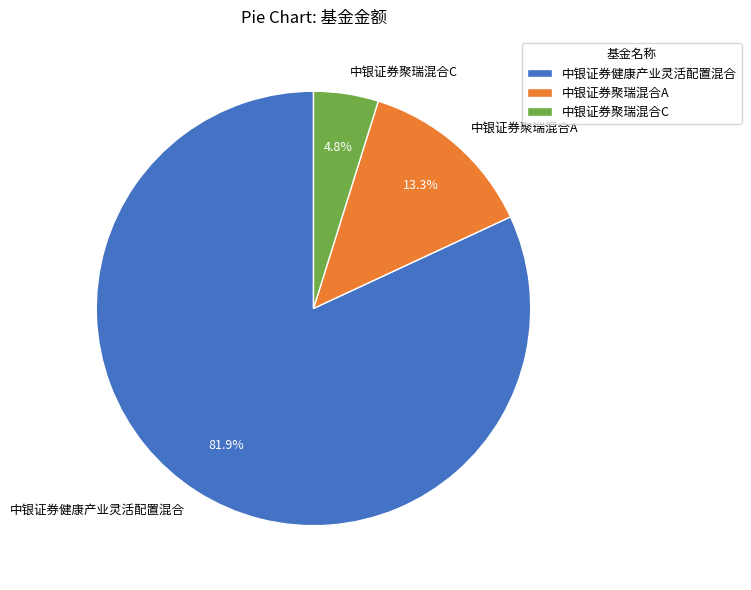

What percentage do 中银证券健康产业灵活配置混合 and 中银证券聚瑞混合C together represent?

86.7%